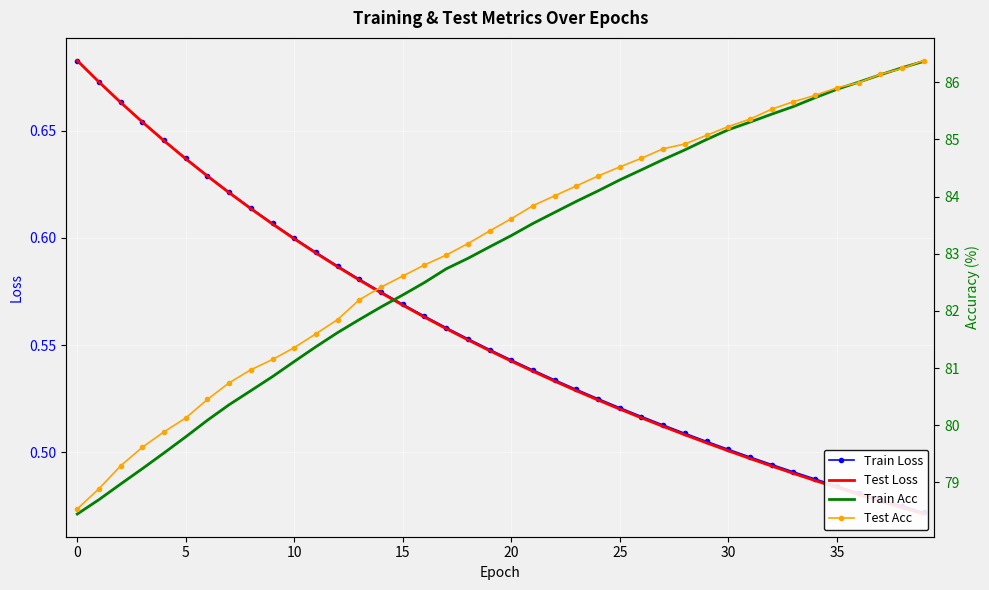

What is the greatest value displayed?

86.4